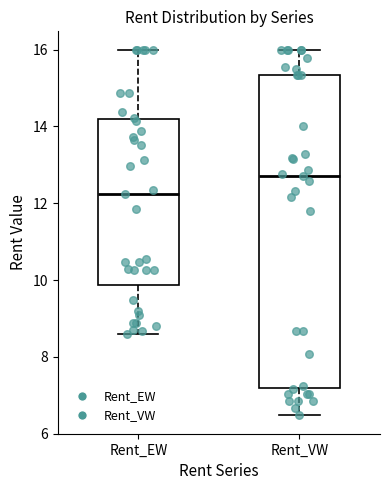

Which box's median line is the lowest?

Rent_EW